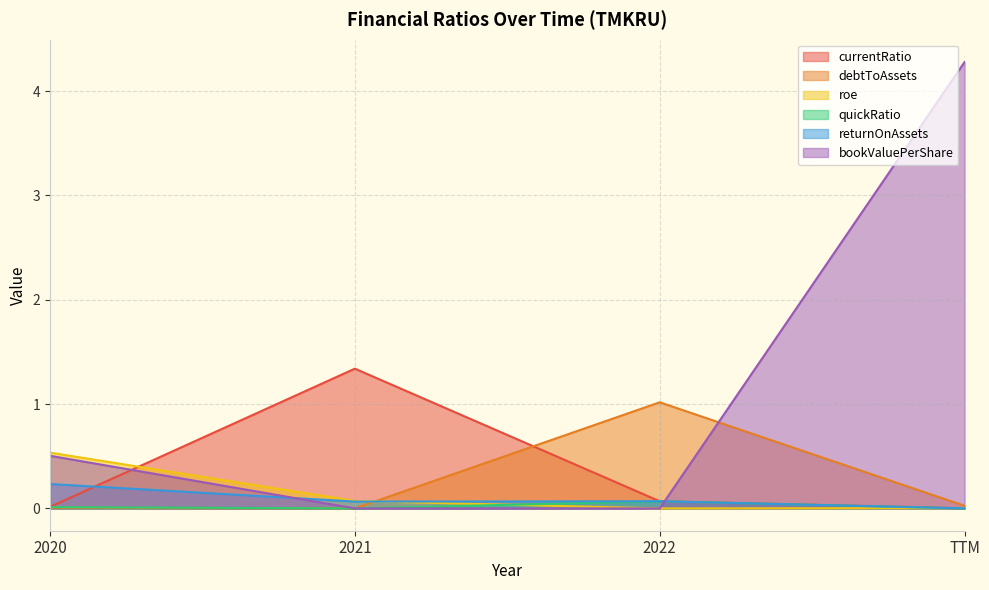

How many times do debtToAssets and roe cross each other?

1